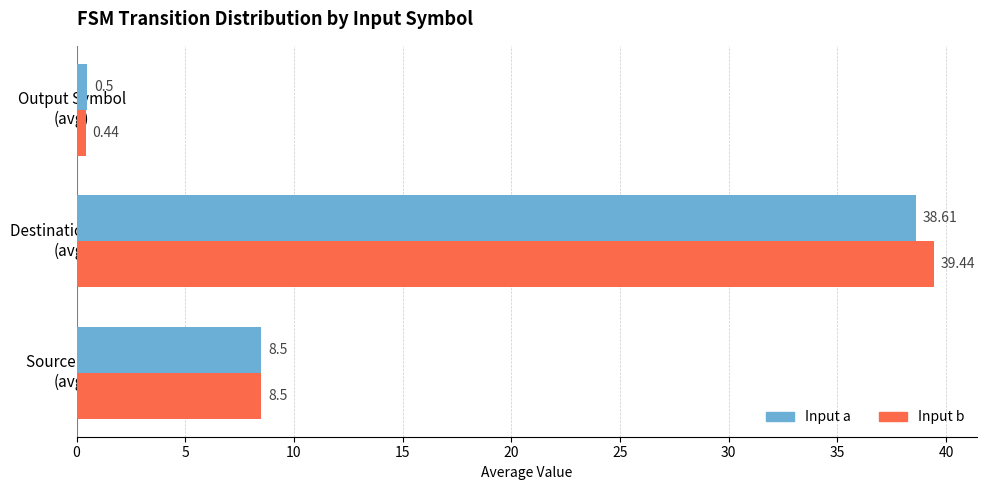

At which label does Input a reach its peak?

Destination State
(avg)